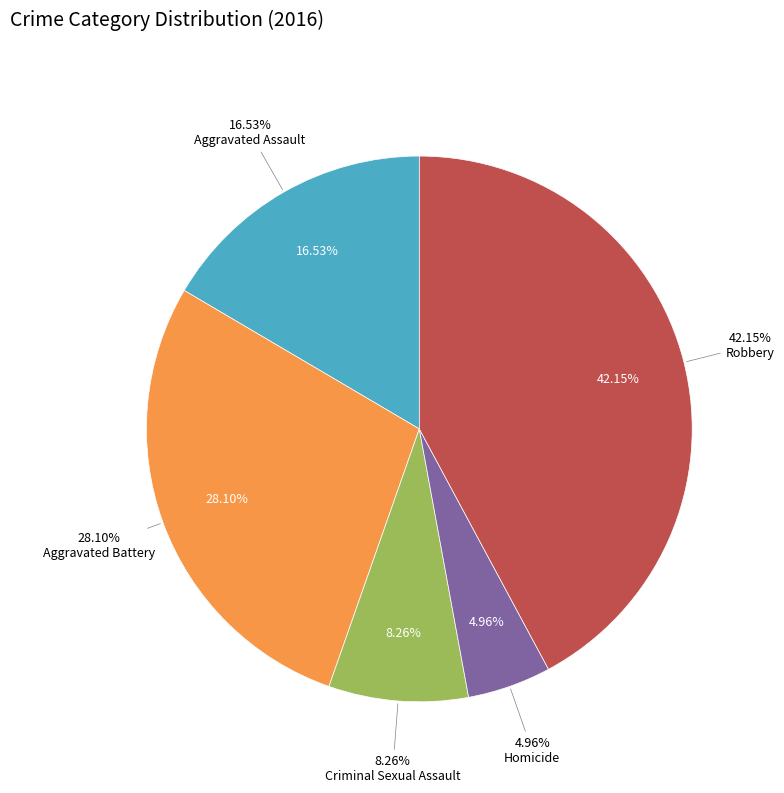

Which category has the smallest portion of the pie?

Homicide